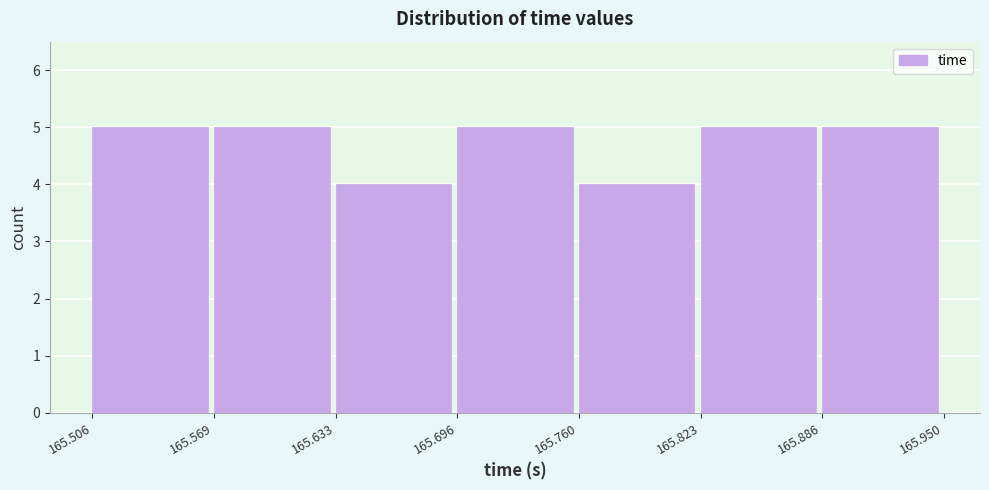

Reading left to right, list every bar in this chart as the range it spans on the x-axis followed by its height. The values are not printed on the chart, so give them approximately, as read against the axis.

165.506 to 165.569: 5
165.569 to 165.633: 5
165.633 to 165.696: 4
165.696 to 165.760: 5
165.760 to 165.823: 4
165.823 to 165.886: 5
165.886 to 165.950: 5